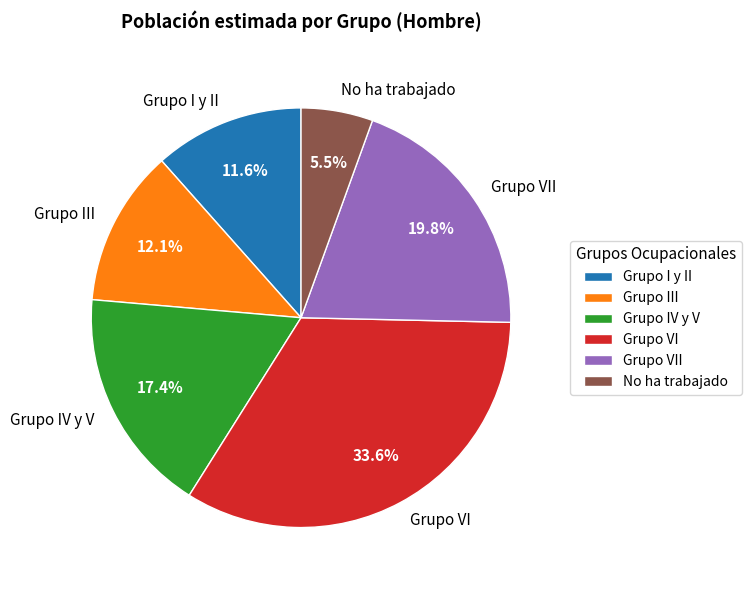

To the nearest percent, what portion does Grupo IV y V represent?

17%